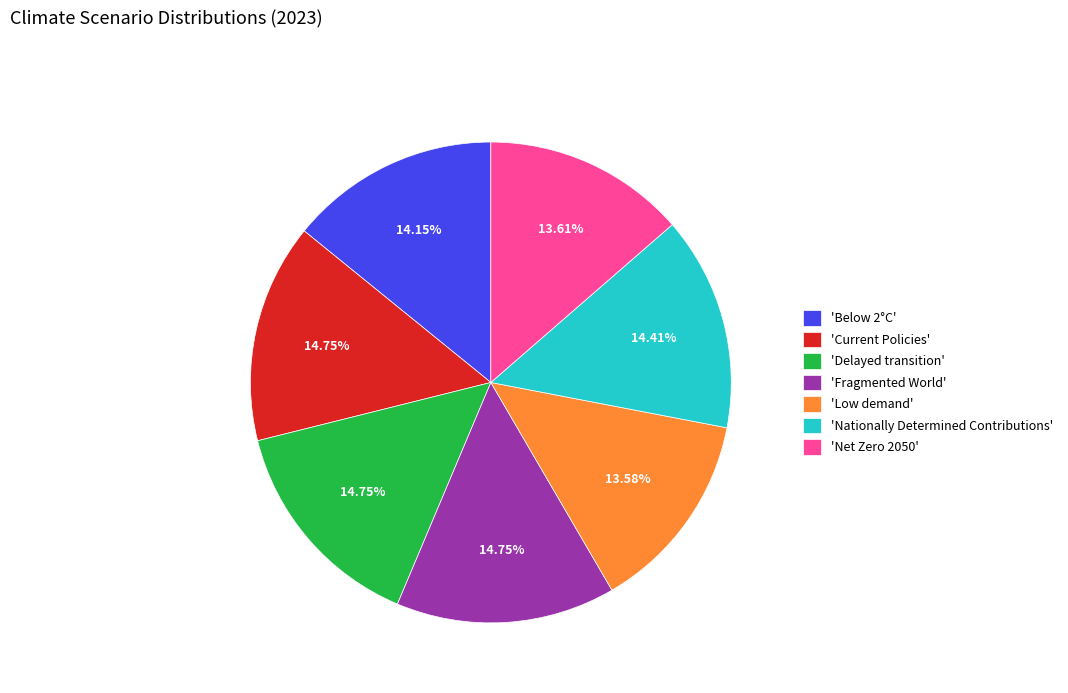

Combined, do 'Below 2°C' and 'Fragmented World' account for over 50%?

No